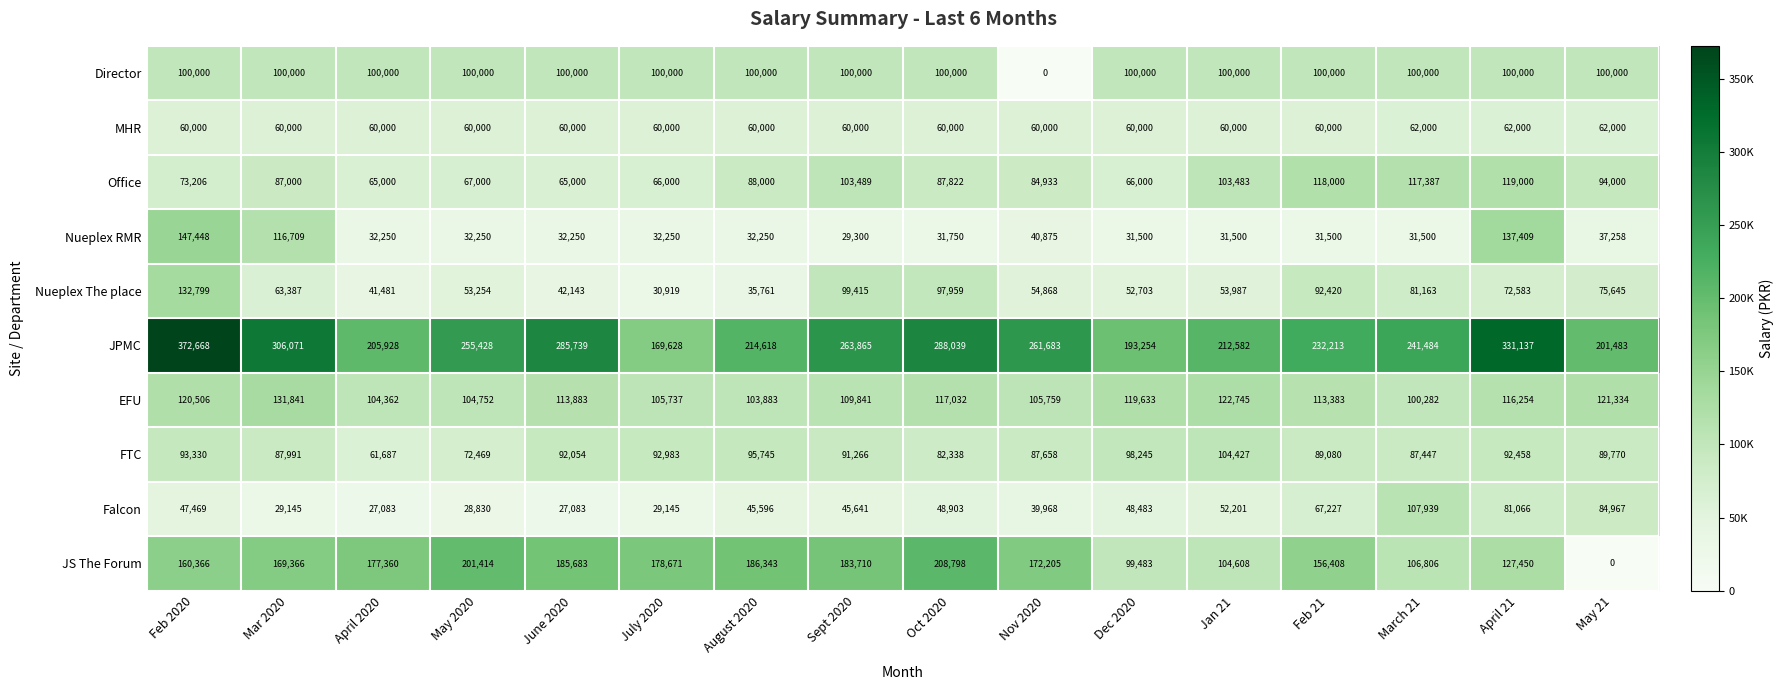

What is the difference between the highest and lowest values at May 21?

201483